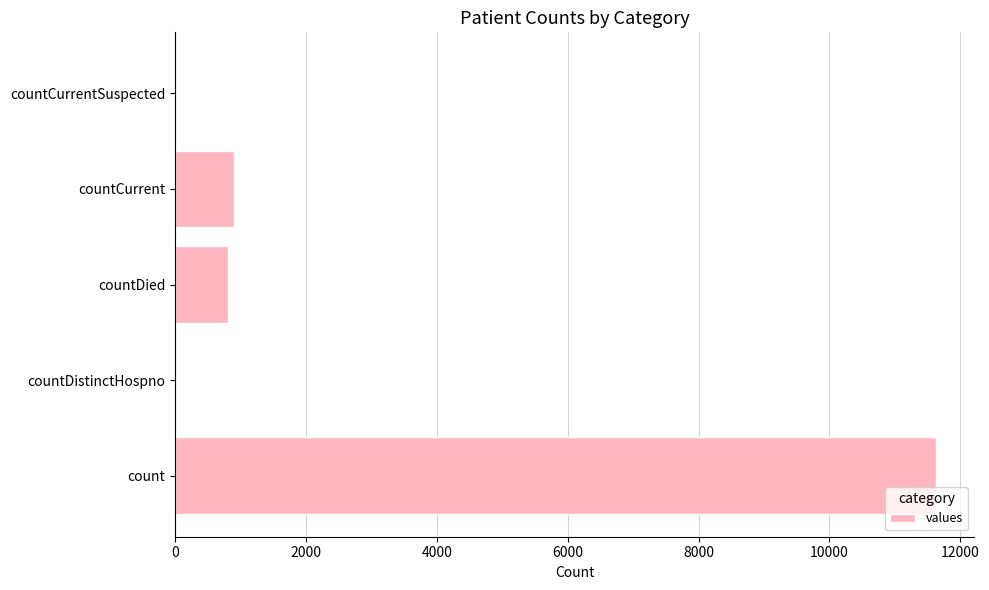

What is the maximum value shown in the chart?

11628